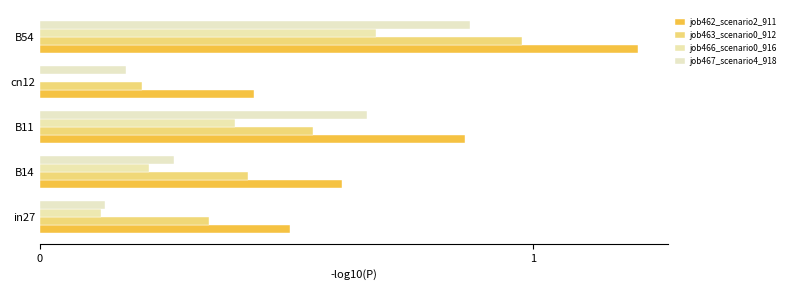

How many series are shown in this chart?

4